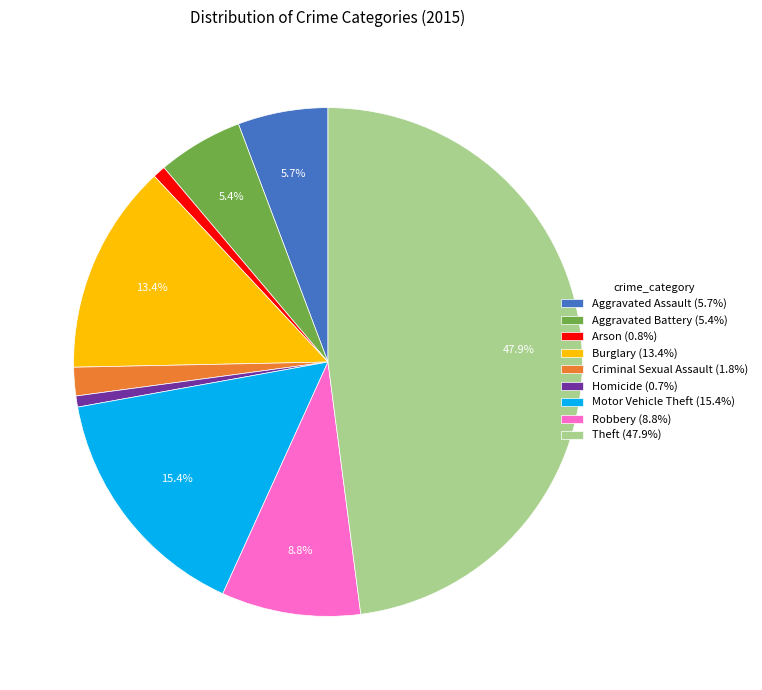

True or false: Aggravated Battery accounts for 5% of the total.

True